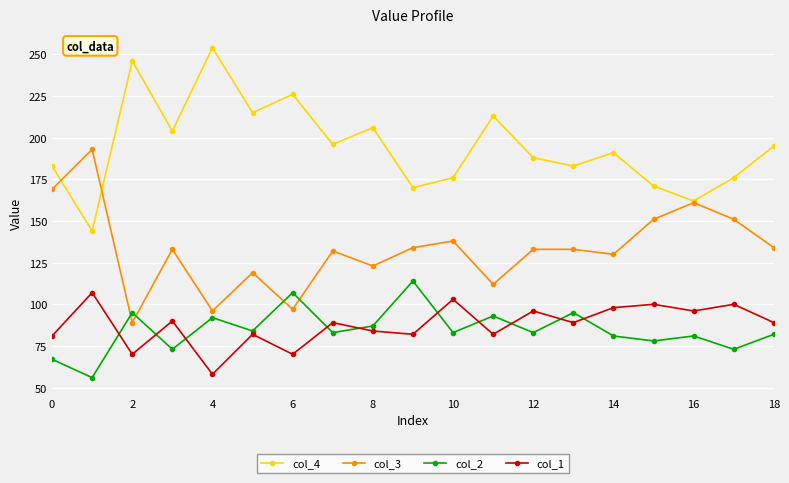

True or false: col_2 has more than 2 points higher than both neighbors.

True